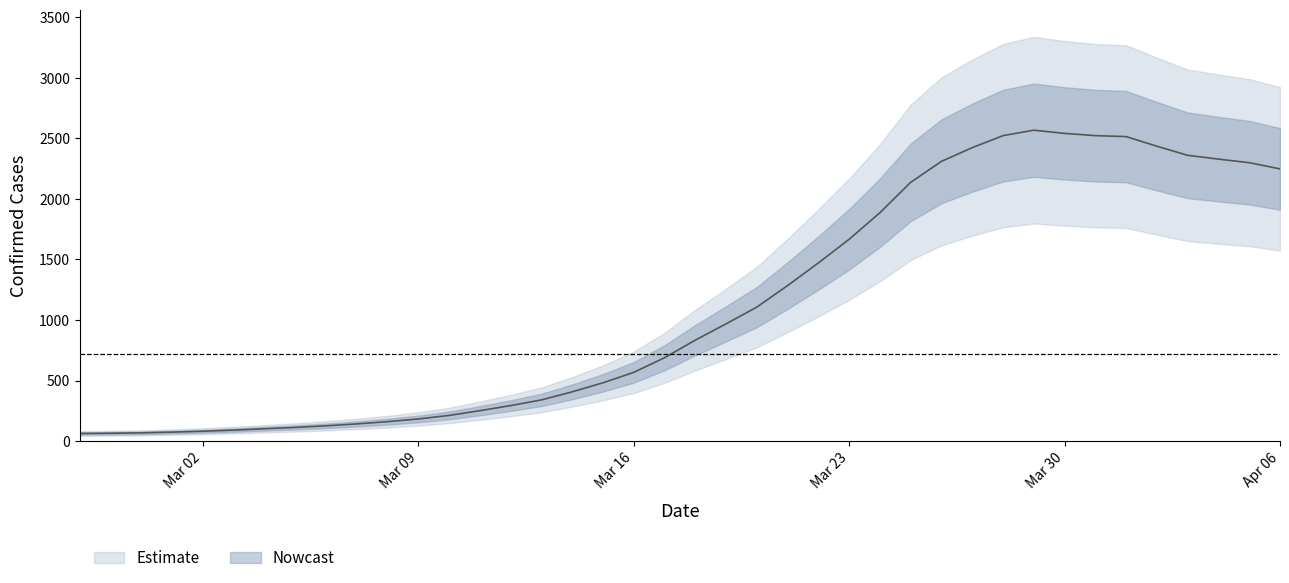

What is the value of the 33rd point from the left?

2540.6